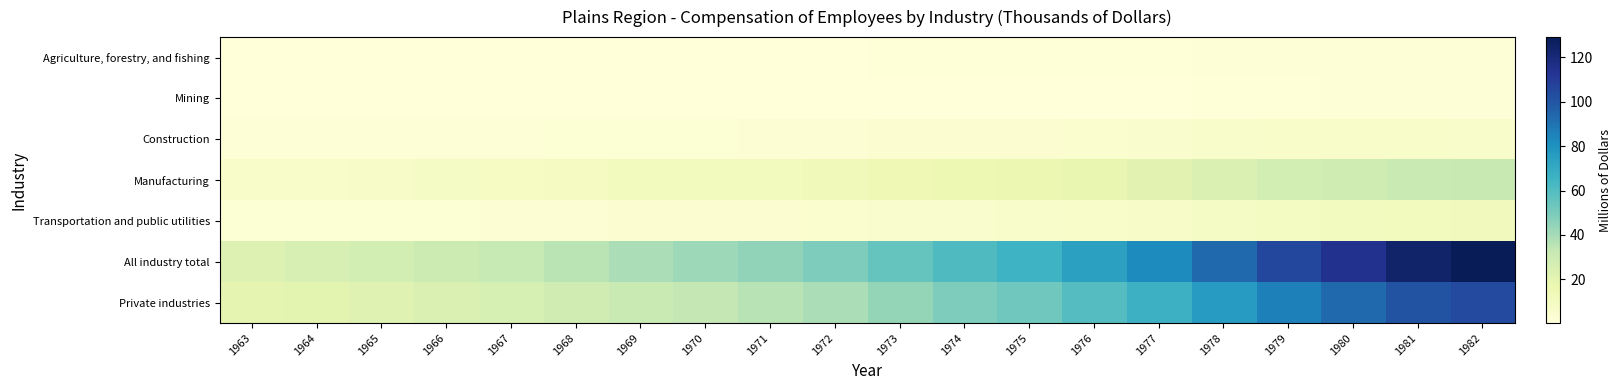

Rank the series at 1964 from lowest to highest value.

Mining, Agriculture, forestry, and fishing, Construction, Transportation and public utilities, Manufacturing, Private industries, All industry total